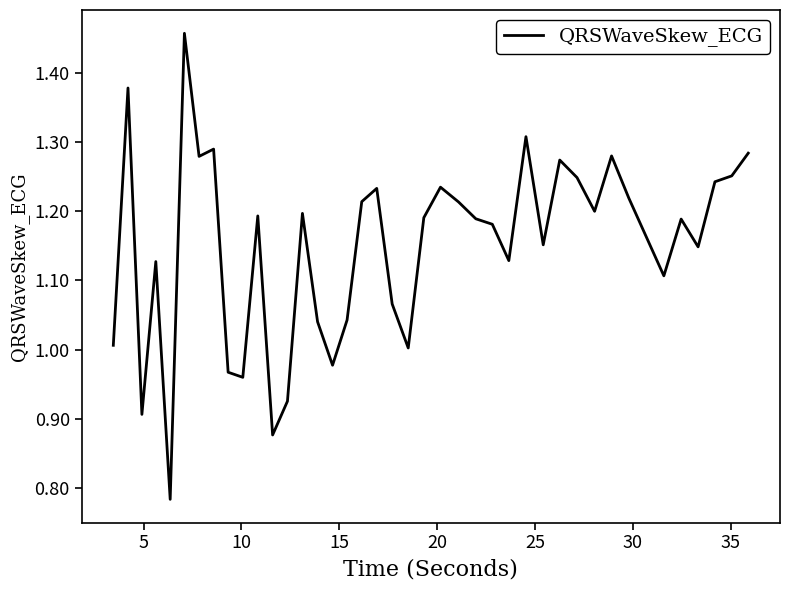

What is the difference between the maximum and minimum values?

0.7